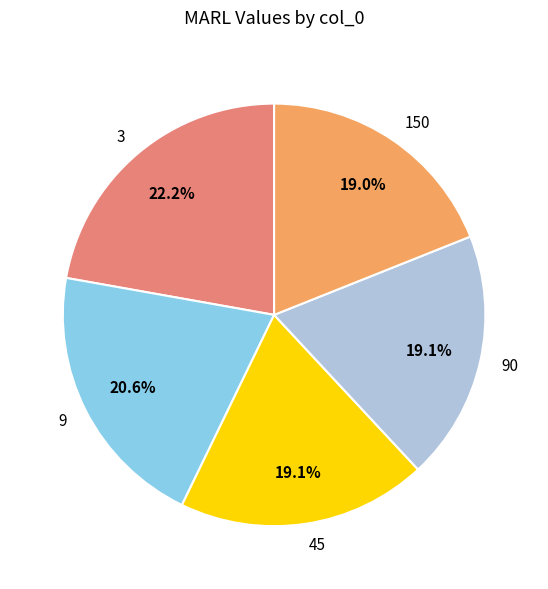

Does any single category account for the majority?

No